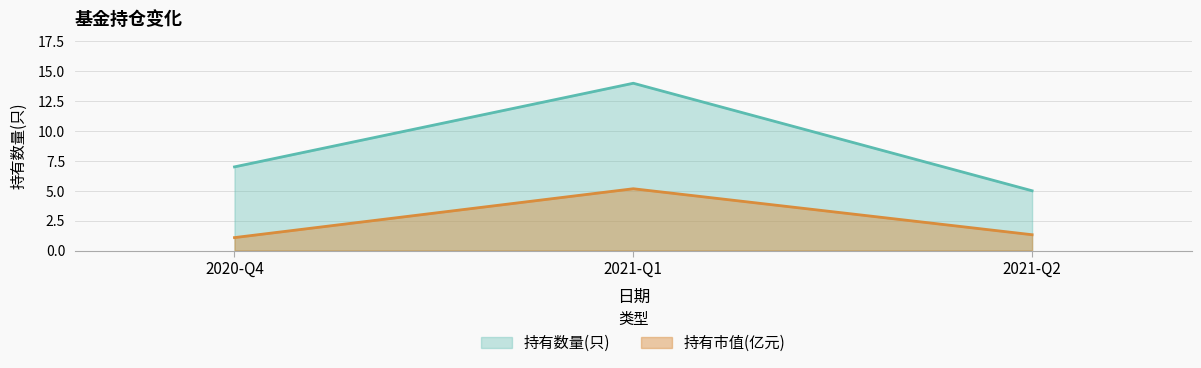

Which series has the largest total across all categories?

持有数量(只)